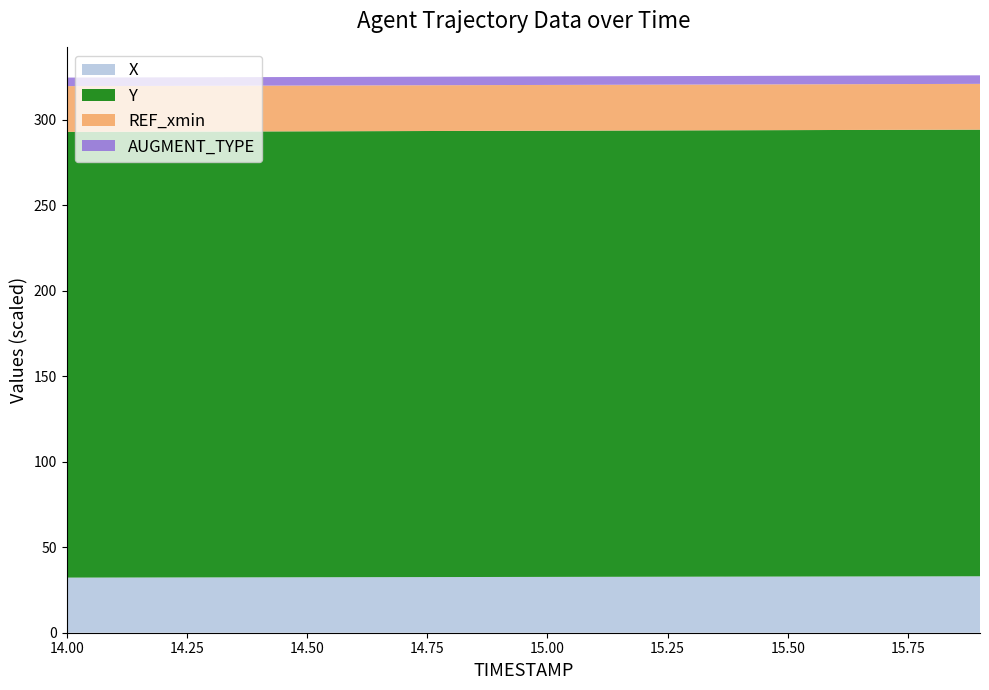

Is it true that X equals 56.9 at 14.50?

False